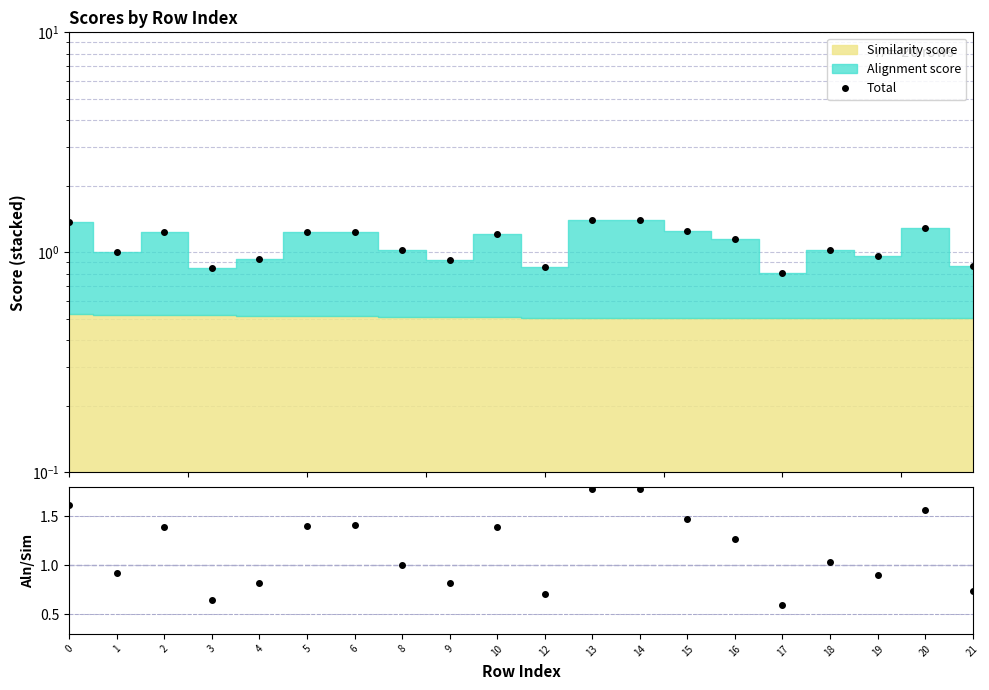

At which category does Alignment/Similarity reach its first local peak?

2